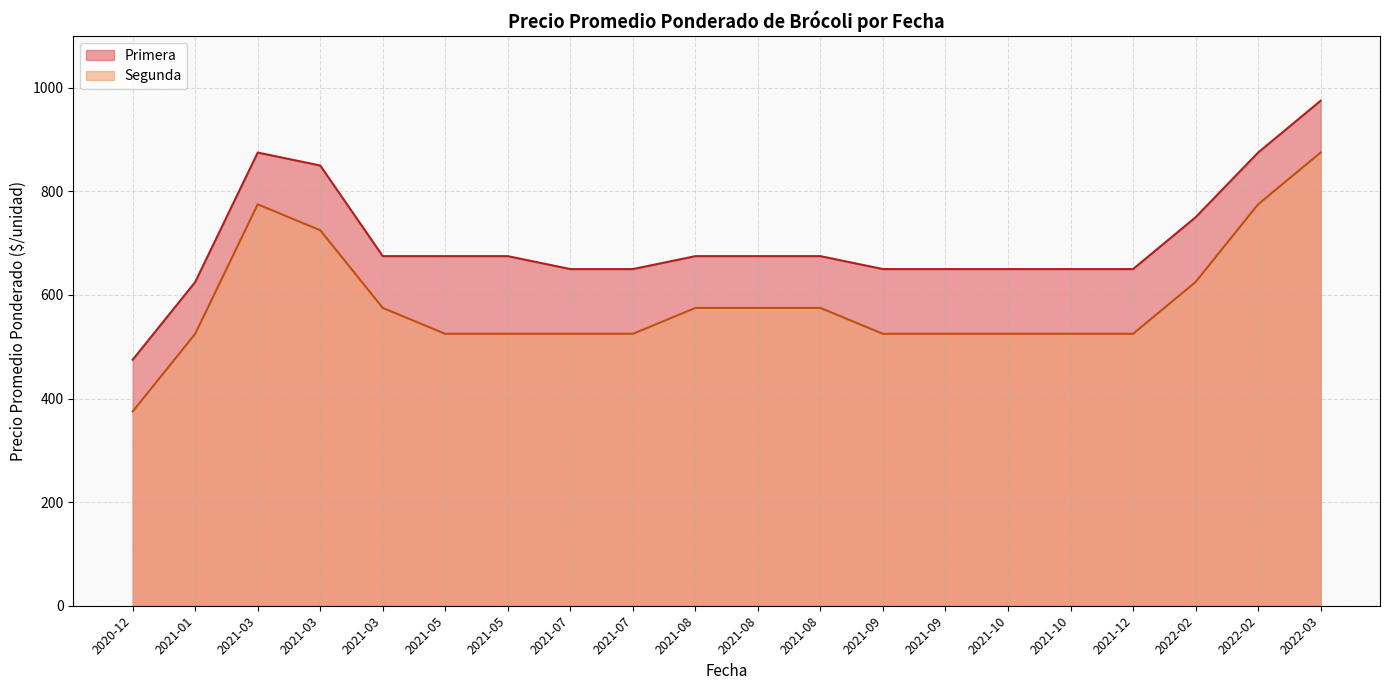

What is the total value across all series at 2021-09-20?

1150